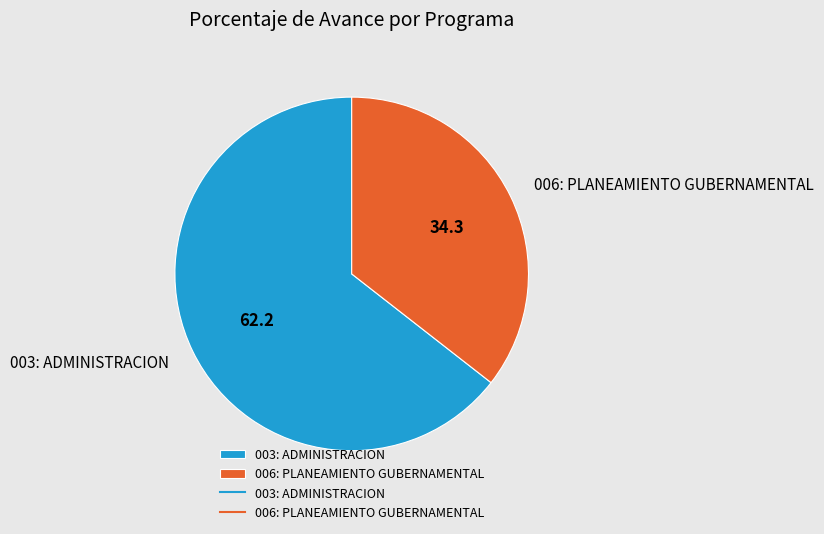

Approximately how many times larger is the value at 006: PLANEAMIENTO GUBERNAMENTAL compared to 003: ADMINISTRACION?

0.6